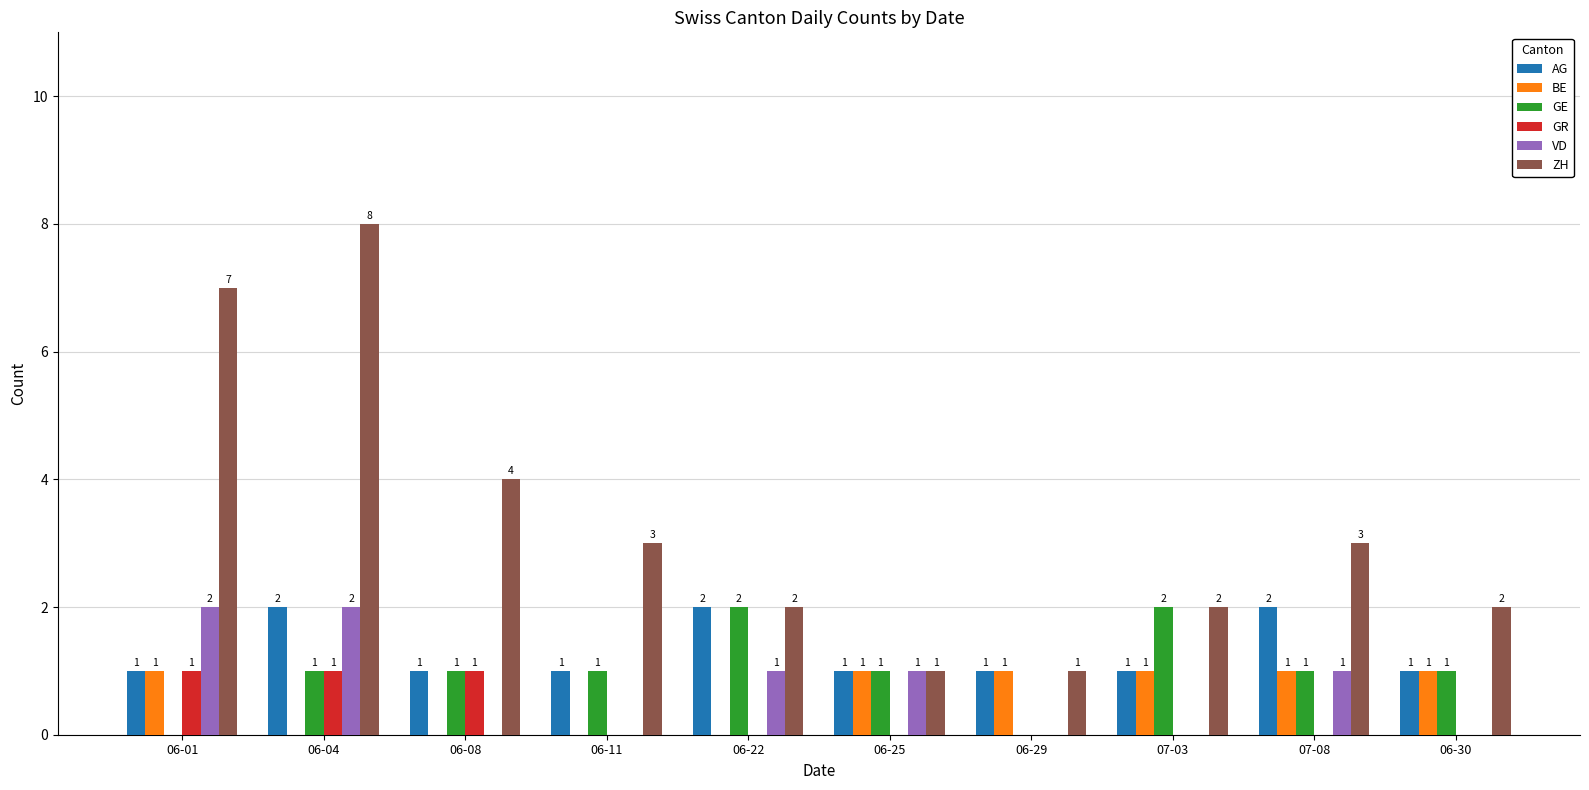

At which category does the chart reach its peak across all series?

06-04